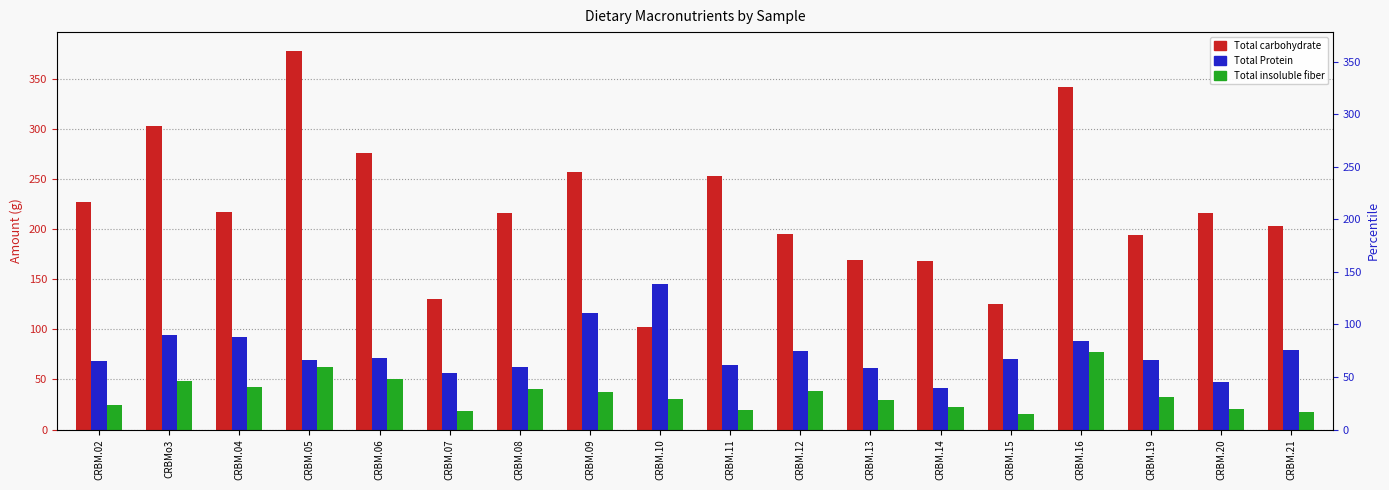

Which series has the largest range (max minus min)?

Total carbohydrate